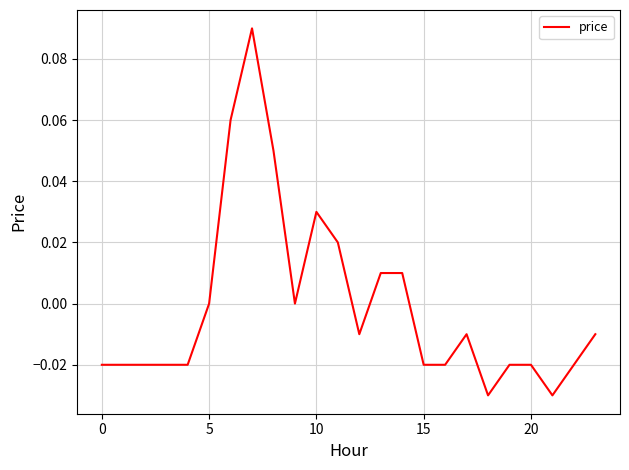

How many lines are shown in the chart?

1